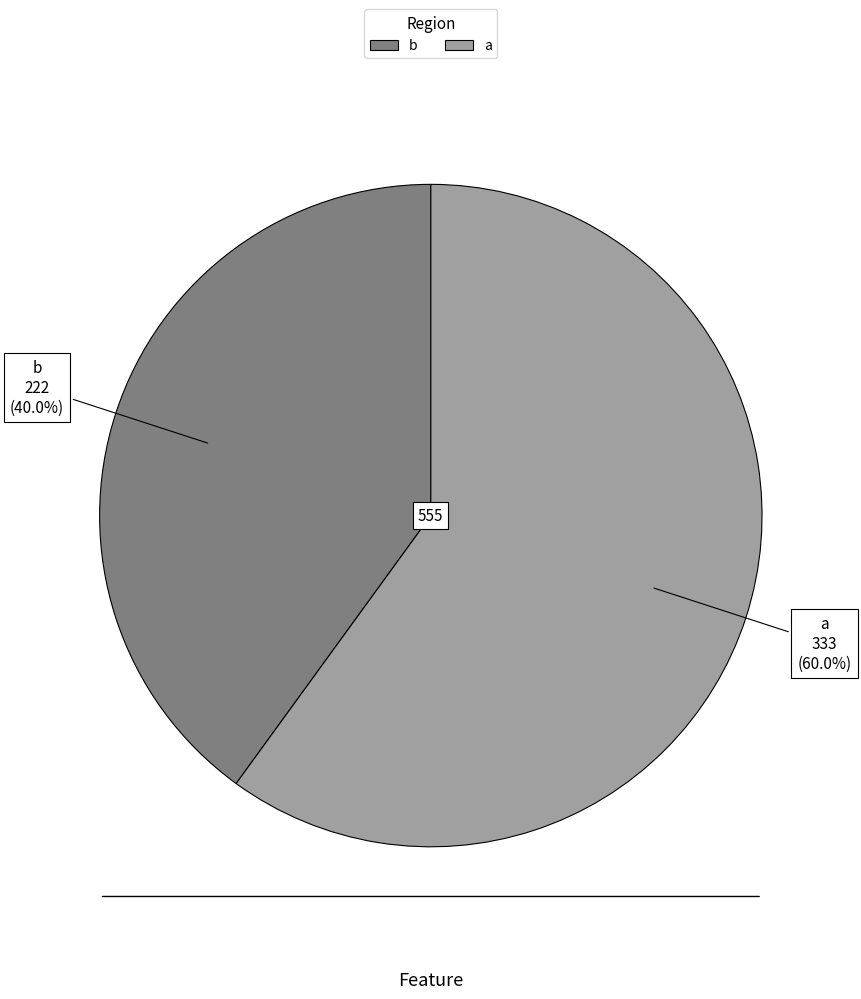

How many slices are in this pie chart?

2